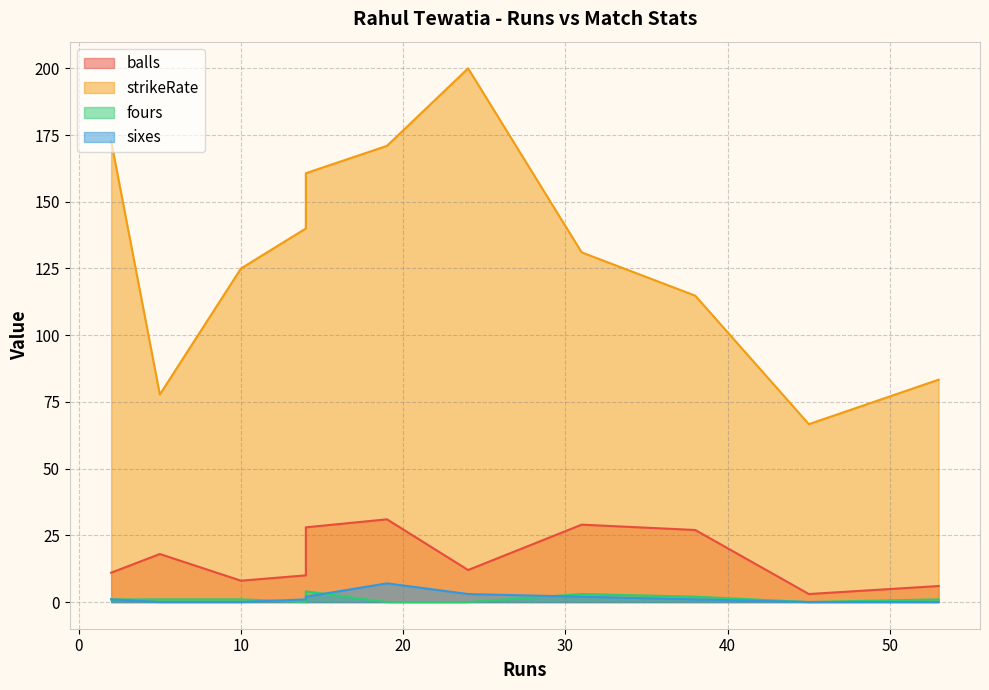

At how many categories does at least one series exceed 69?

10